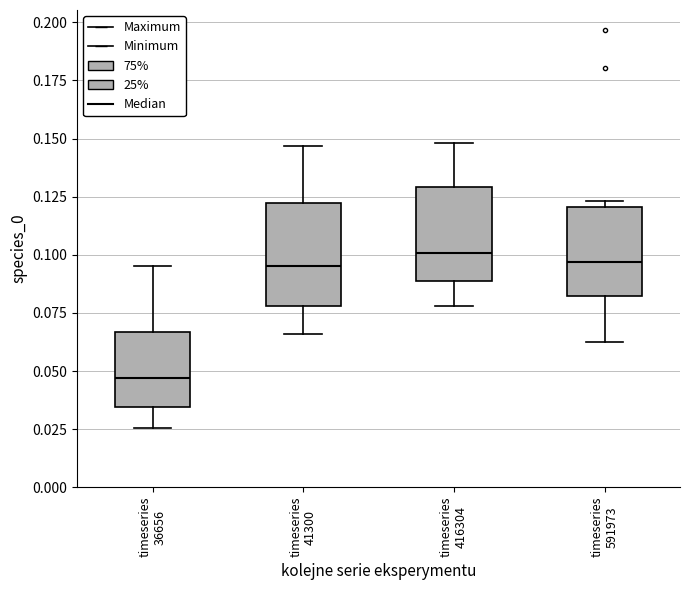

Reading left to right, transcribe this box plot: for each box, give where its median line is, the range the box spans, and where its two whiskers end, as read against the y-axis. The values are not printed on the chart, so give them approximately, as read against the axis.

timeseries 36656: median 0.045, box 0.035 to 0.065, whiskers 0.025 to 0.095
timeseries 41300: median 0.095, box 0.080 to 0.120, whiskers 0.065 to 0.145
timeseries 416304: median 0.100, box 0.090 to 0.130, whiskers 0.080 to 0.150
timeseries 591973: median 0.095, box 0.080 to 0.120, whiskers 0.060 to 0.125